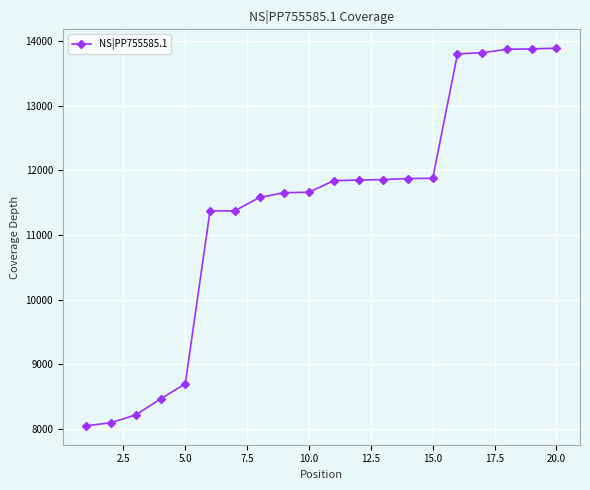

What is the difference between the maximum and second lowest values?

5789